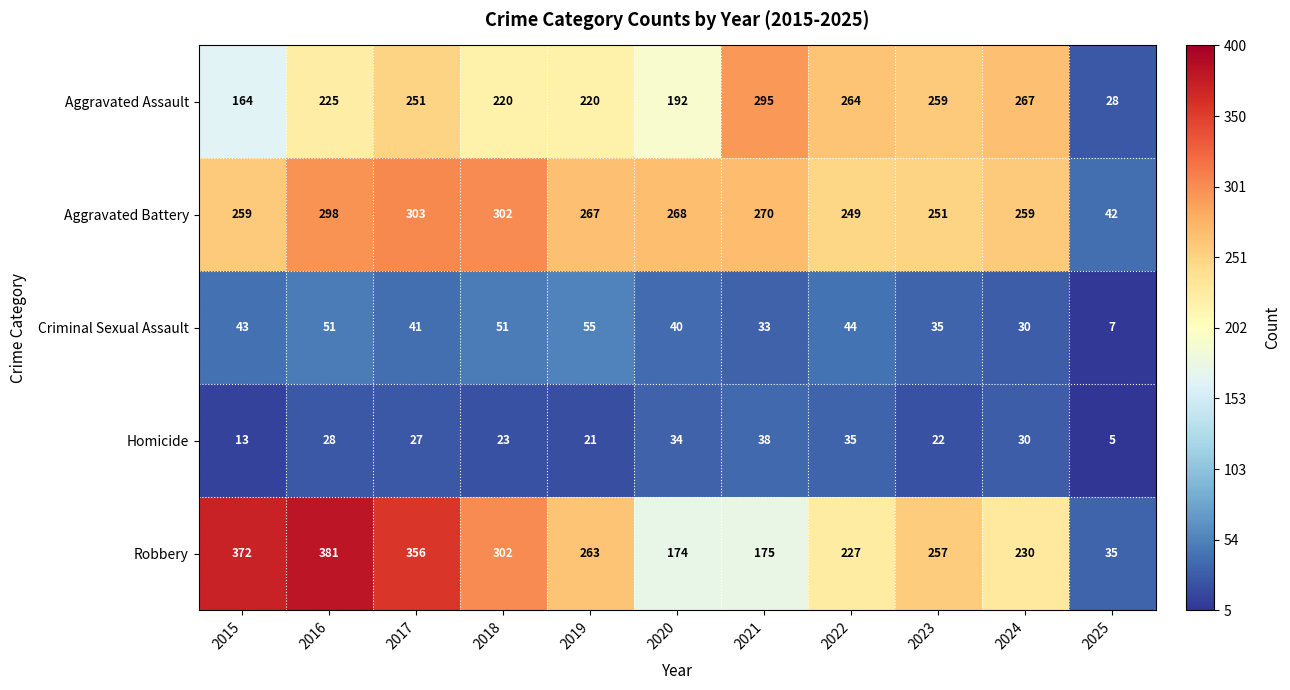

At which category is the sum across all series the highest?

2016